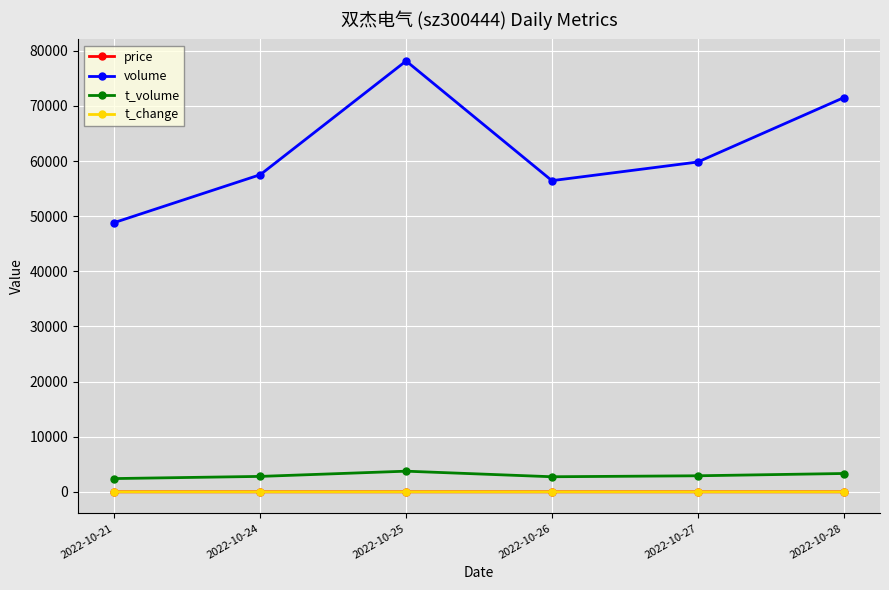

True or false: volume has more than 0 interior local peaks.

True